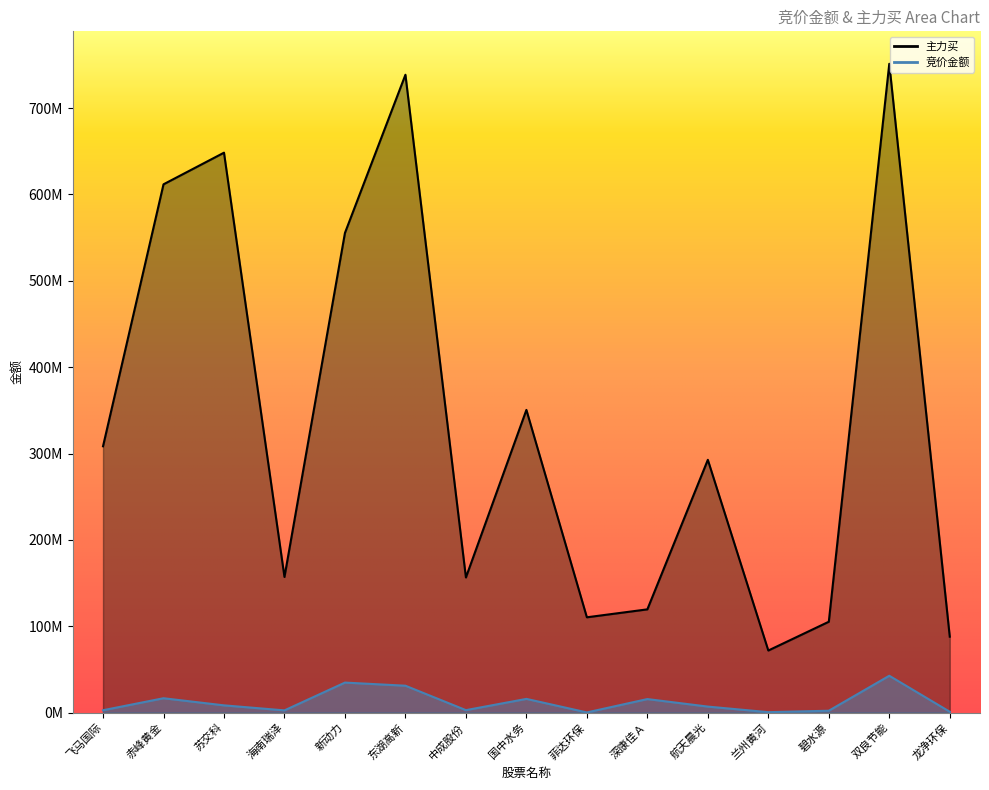

Reading right to left, what are all the values shown in this chart?

竞价金额: 龙净环保=959399	双良节能=42645070	碧水源=2146596	兰州黄河=479250	航天晨光=6932000	深康佳Ａ=15640960	菲达环保=177242	国中水务=15854868	中成股份=2825800	东湖高新=31107219	新动力=34739575	海南瑞泽=2546388	苏交科=8367997	赤峰黄金=16611288	飞马国际=2710404
主力买: 龙净环保=87899612	双良节能=751367025	碧水源=105201261	兰州黄河=71866875	航天晨光=292714925	深康佳Ａ=119547168	菲达环保=110345586	国中水务=350521518	中成股份=156472355	东湖高新=738661479	新动力=555464138	海南瑞泽=157070432	苏交科=648408151	赤峰黄金=611770003	飞马国际=308397533